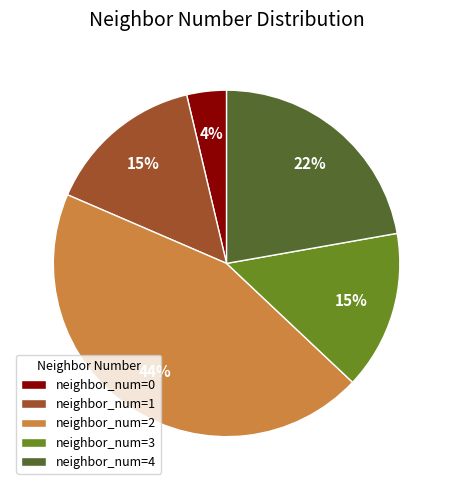

Is there any slice that represents more than half of the pie?

No